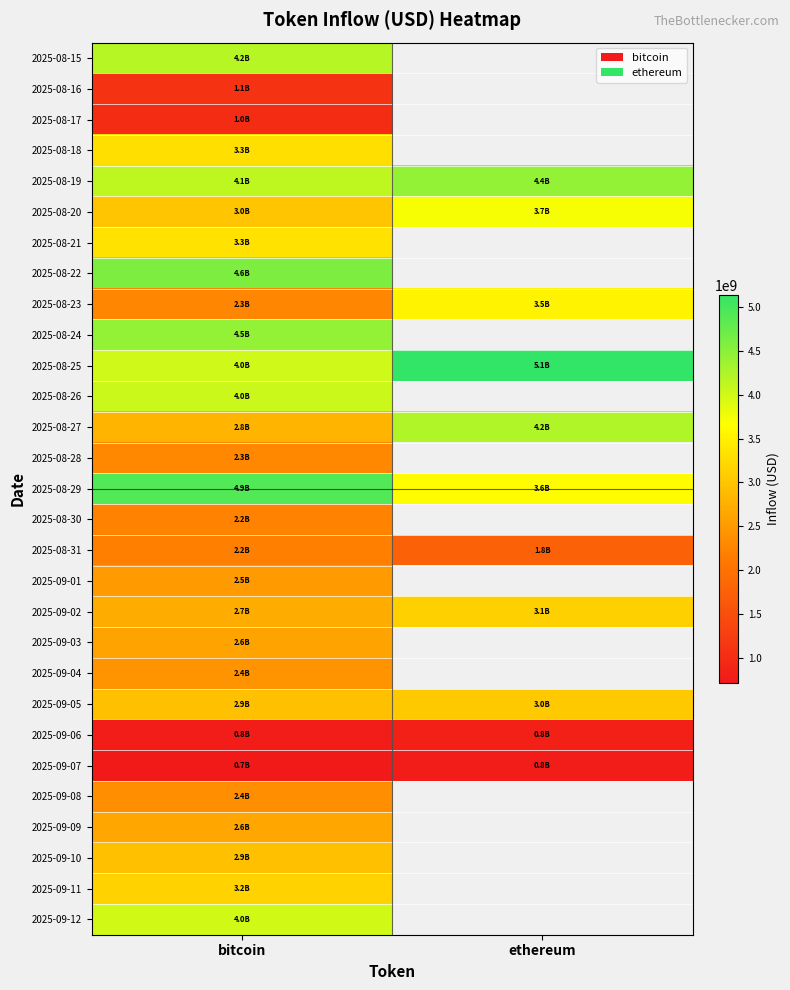

The value of 2025-08-16 at bitcoin is 533564128.4. True or false?

False